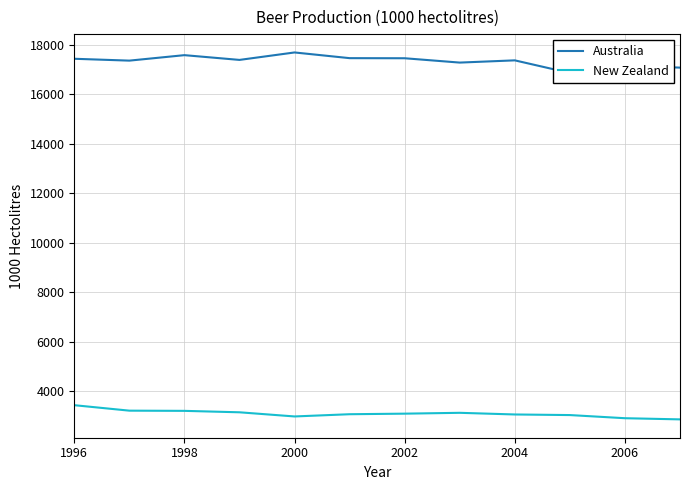

At which label does New Zealand first exceed 3093?

1996